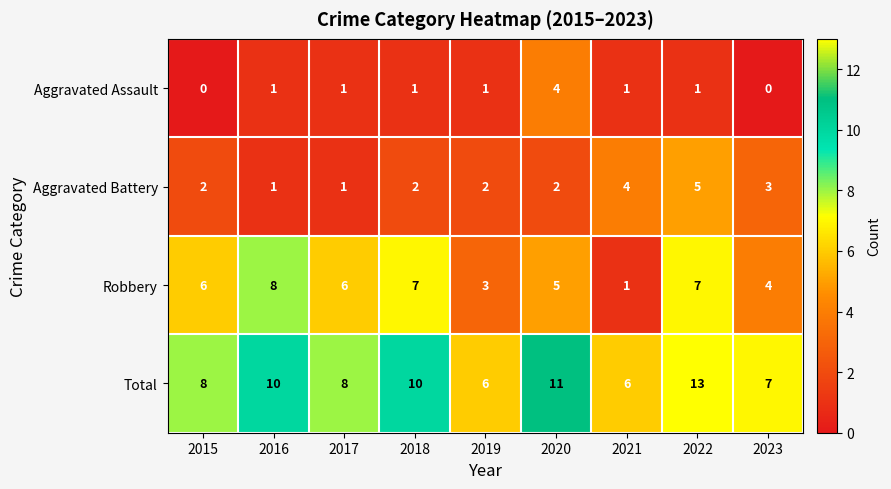

What is the maximum value shown in the chart?

13